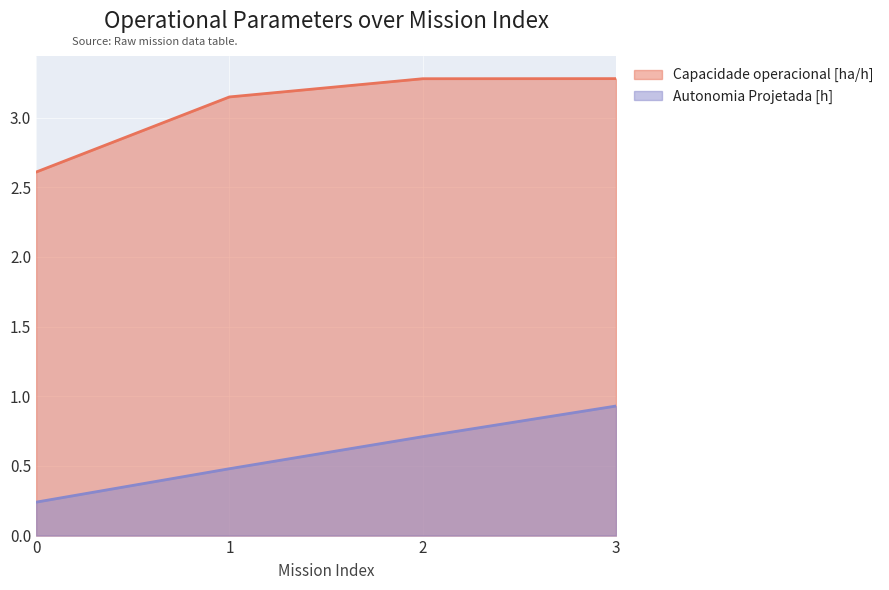

How many distinct data groups are displayed?

2